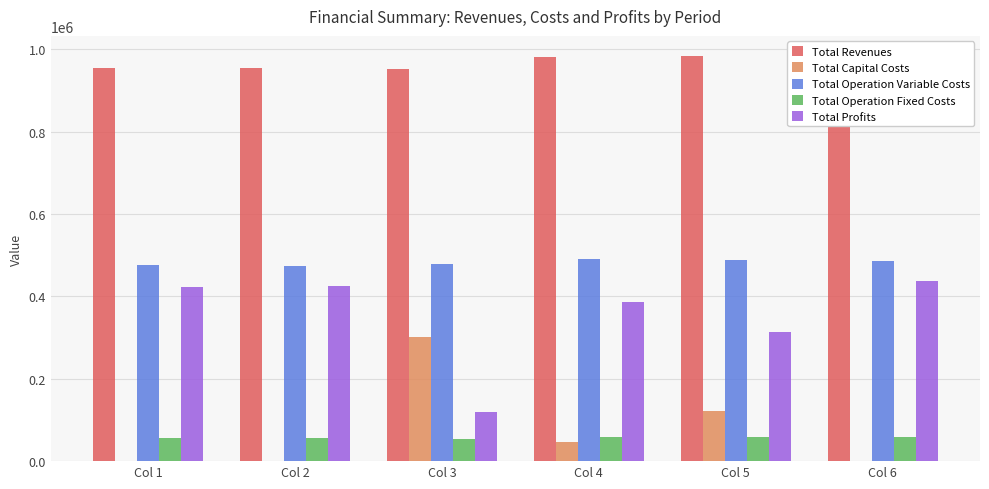

List the labels in order of Total Operation Variable Costs value, largest first.

Col 4, Col 5, Col 6, Col 3, Col 1, Col 2